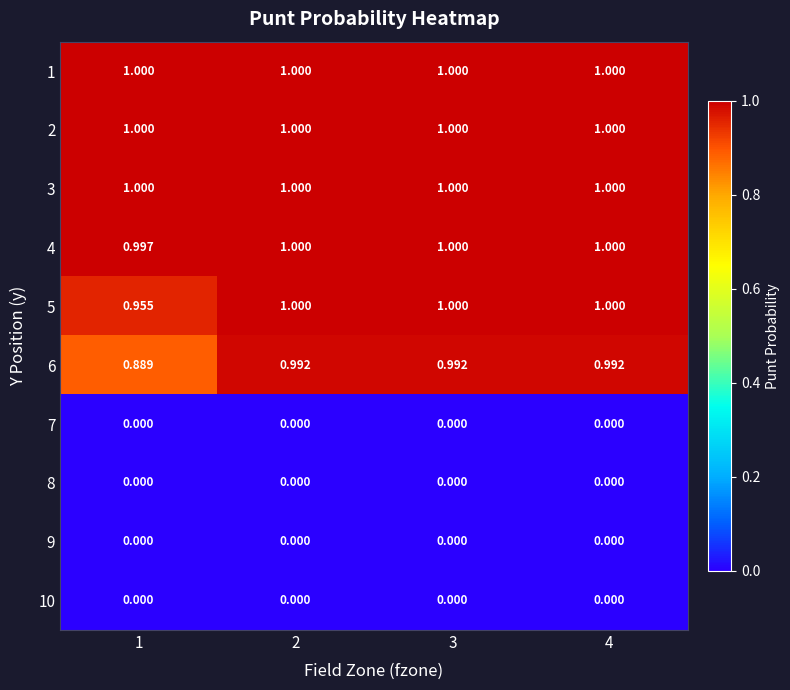

What is the total value across all series at 2?

6.0